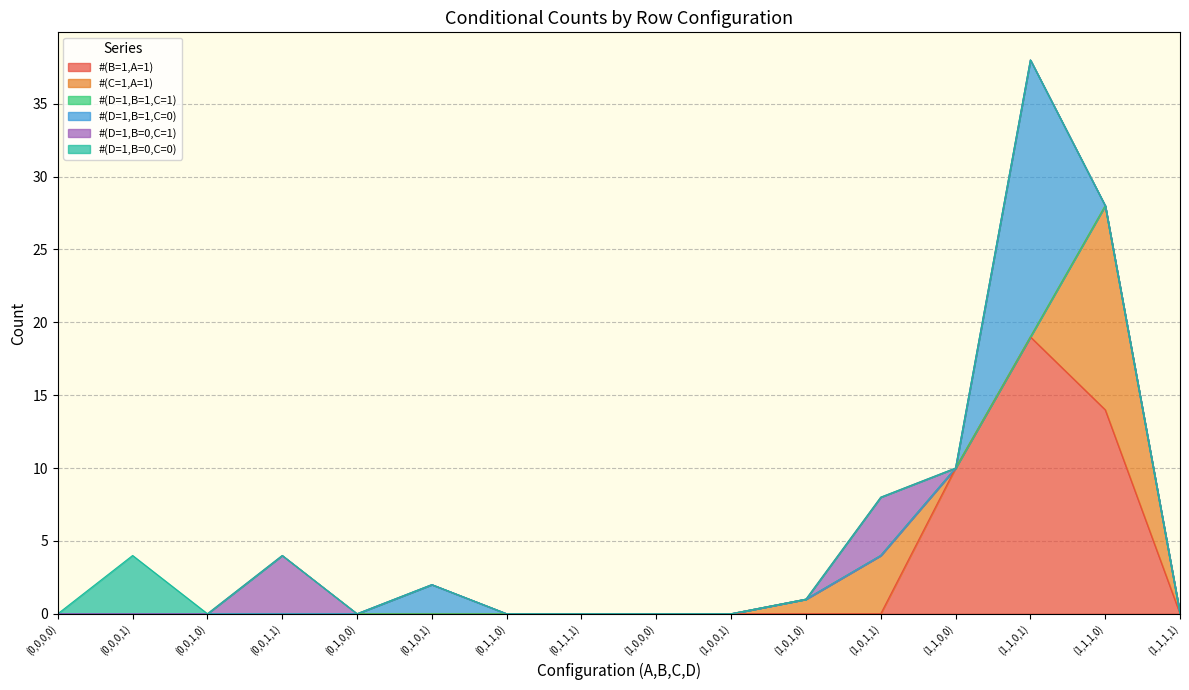

Which series ends up on top after the final intersection of #(B=1,A=1) and #(D=1,B=0,C=1)?

#(B=1,A=1)